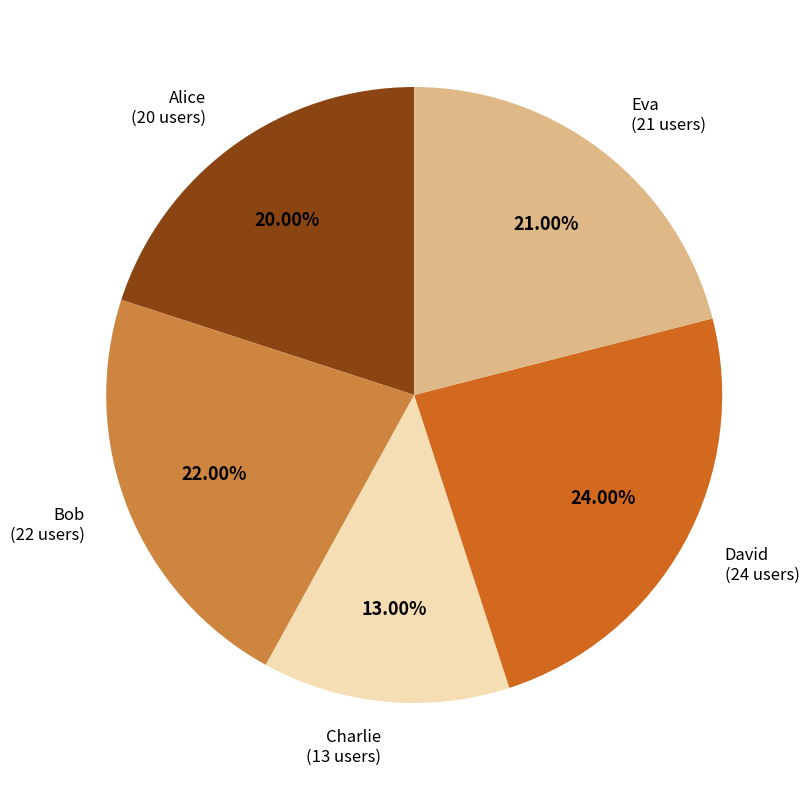

What percentage is the Charlie slice, to the nearest percent?

13%